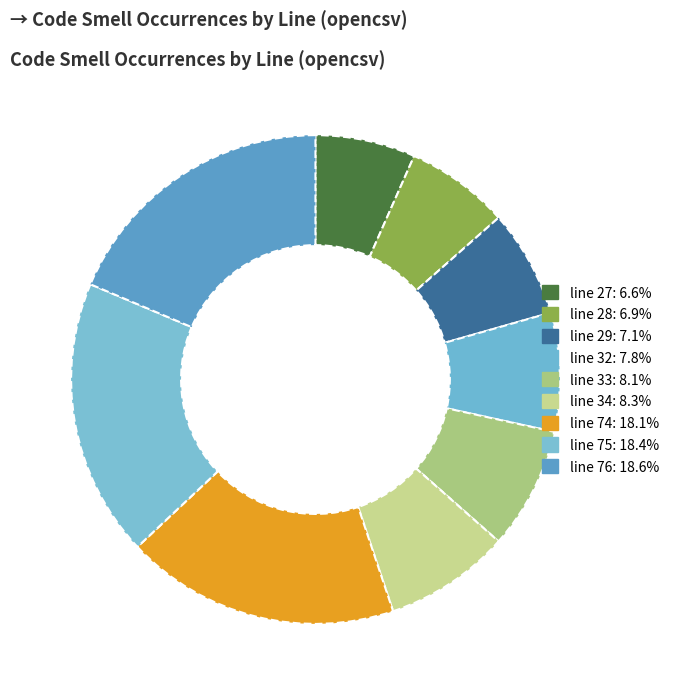

Which slice is the smallest?

line 27